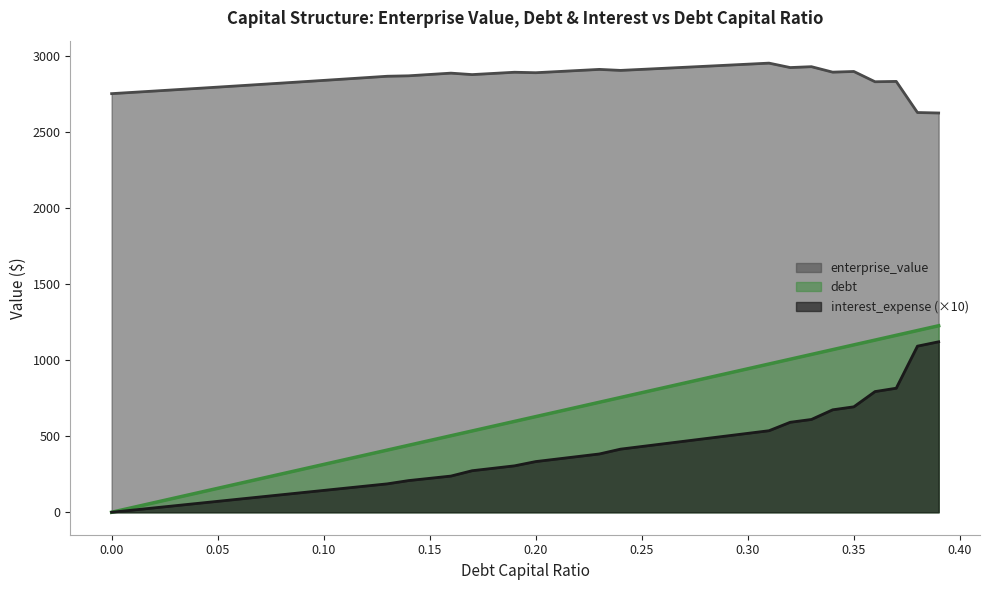

How many values in the enterprise_value series are below 2879?

20